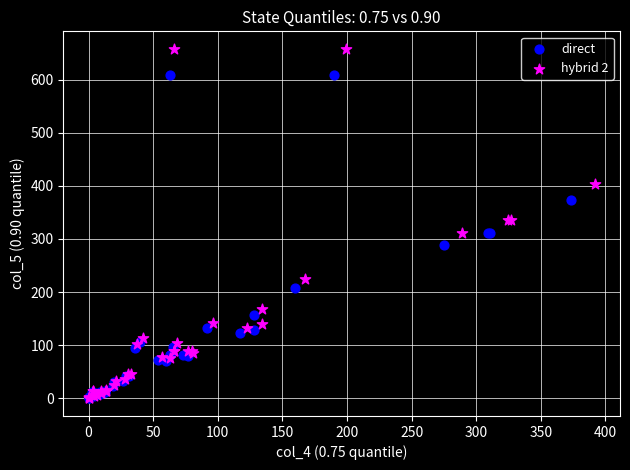

Which series has the largest Y range (max minus min)?

hybrid 2